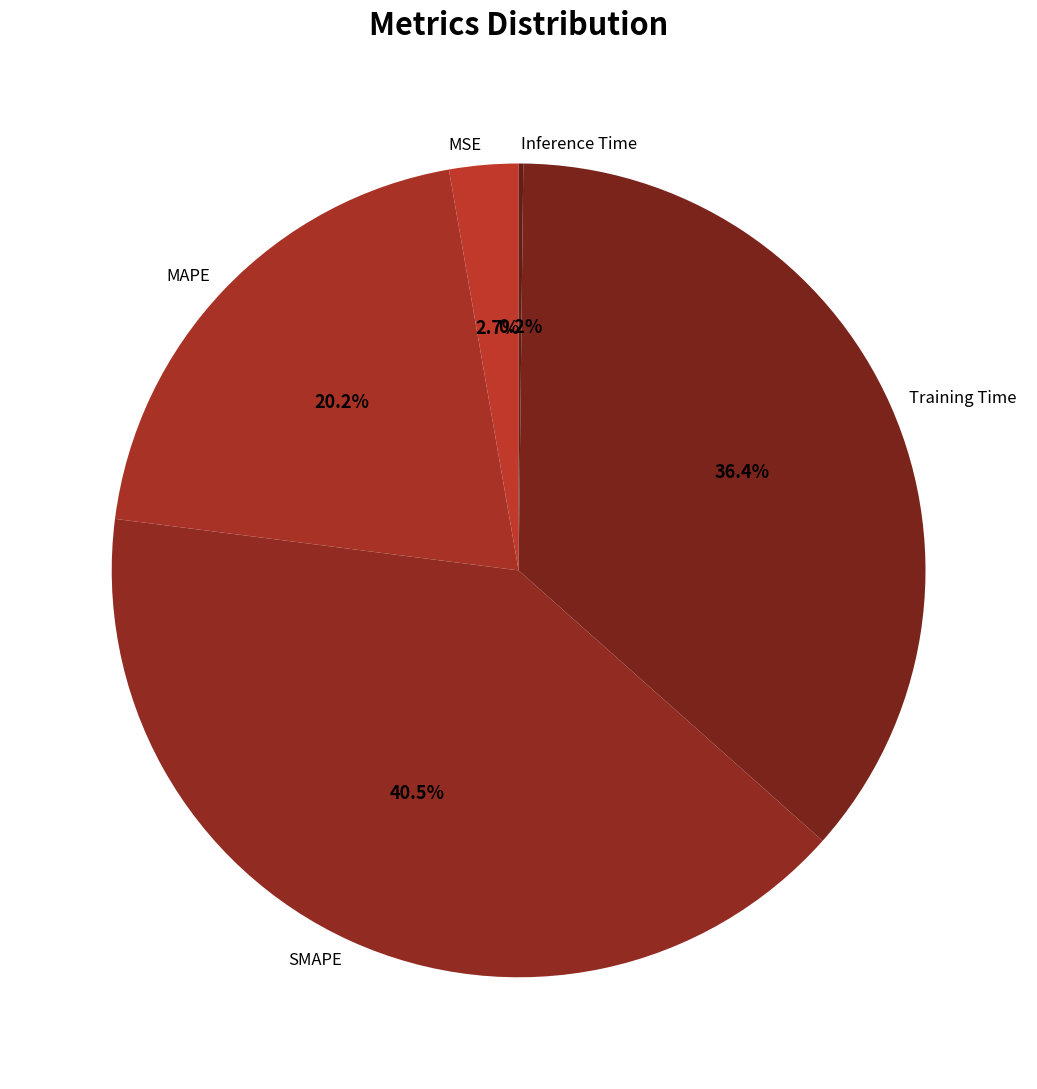

Is there a majority slice in this chart?

No